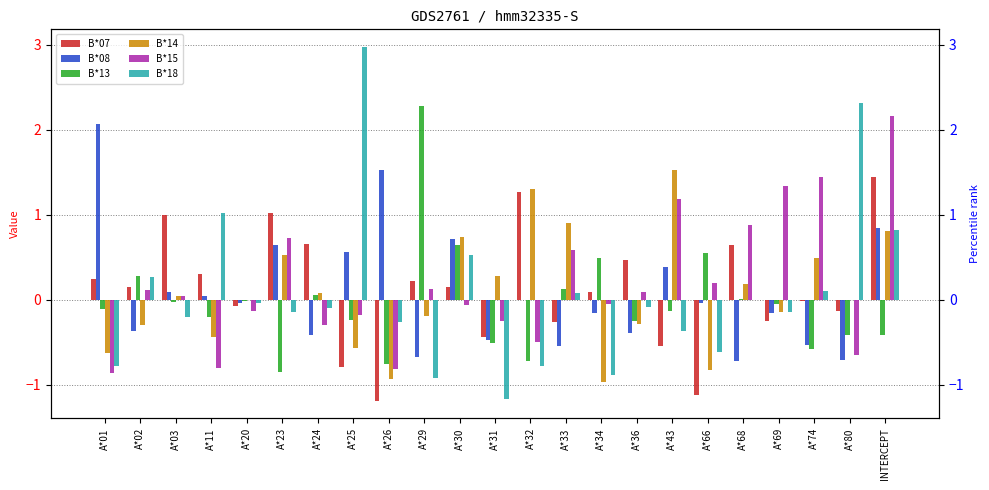

What is the difference between the B*18 values at INTERCEPT and A*25?

2.2